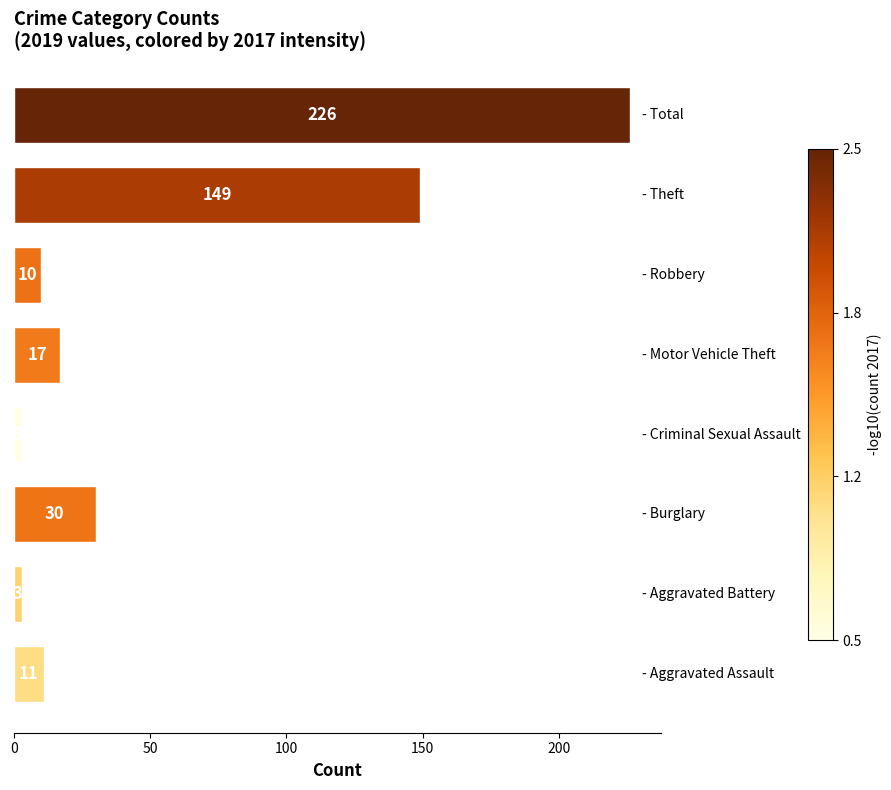

What is the value of the 4th bar from the top?

17